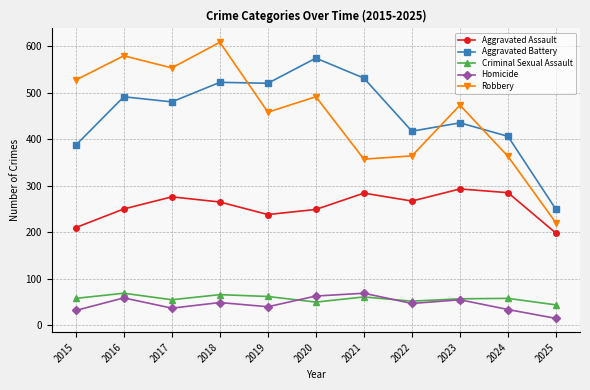

What is the difference between the maximum and second lowest values in the Aggravated Assault series?

83